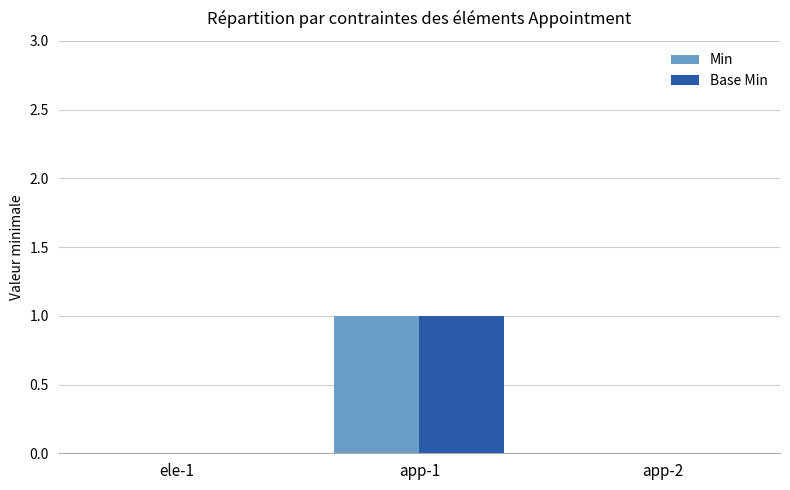

At which category is the sum across all series the highest?

app-1